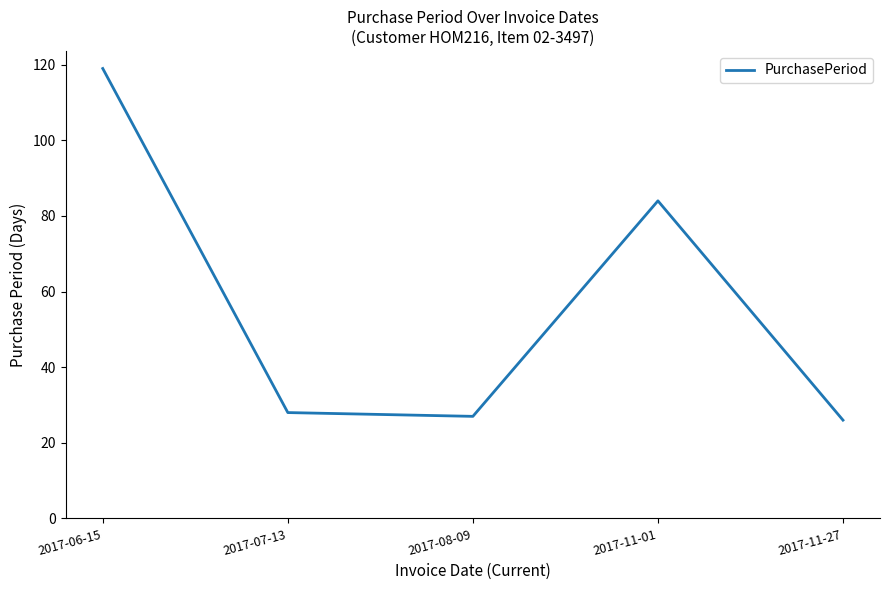

Reading left to right, transcribe all the data shown in this chart.

2017-06-15=119	2017-07-13=28	2017-08-09=27	2017-11-01=84	2017-11-27=26